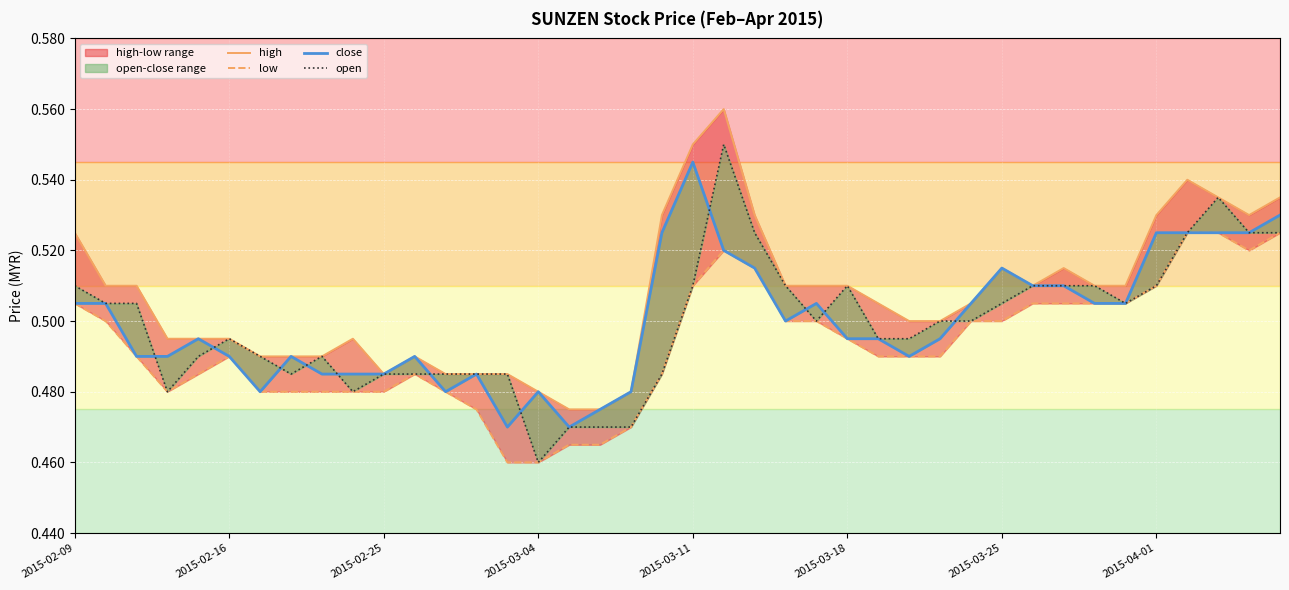

Rank the series at 12 from highest to lowest value.

high, open, low, close